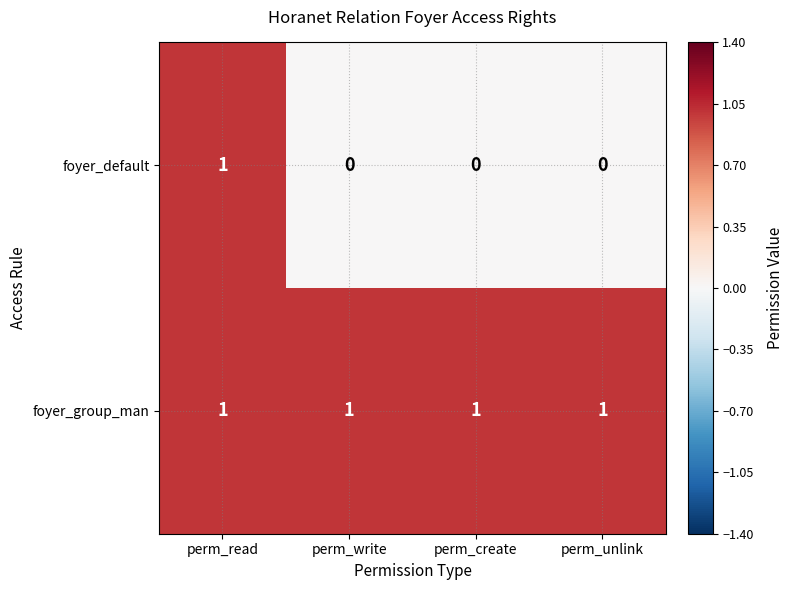

Rank the series at perm_unlink from lowest to highest value.

foyer_default, foyer_group_man